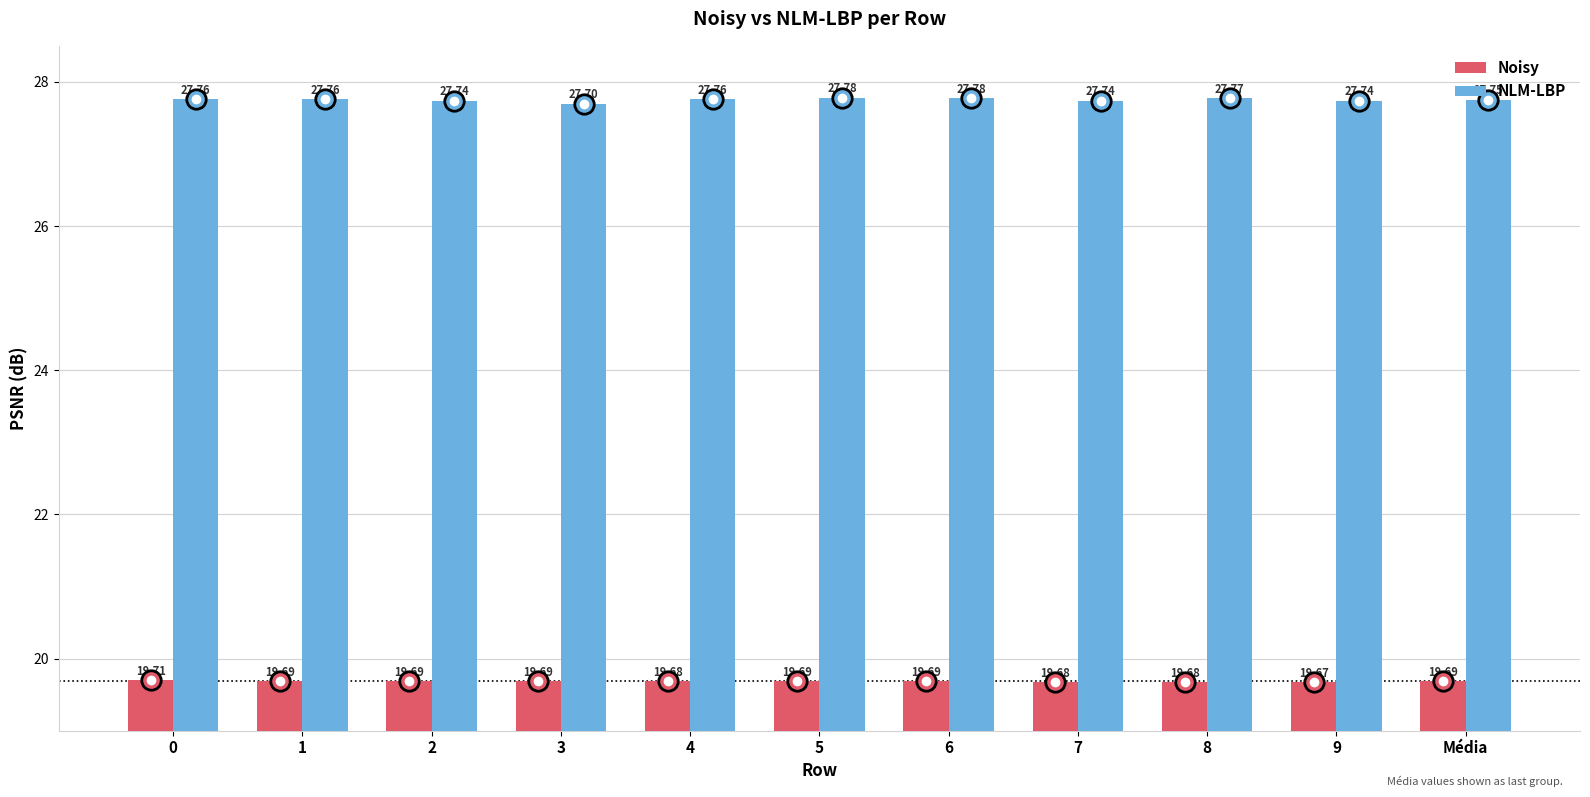

How many bars are there in total?

22